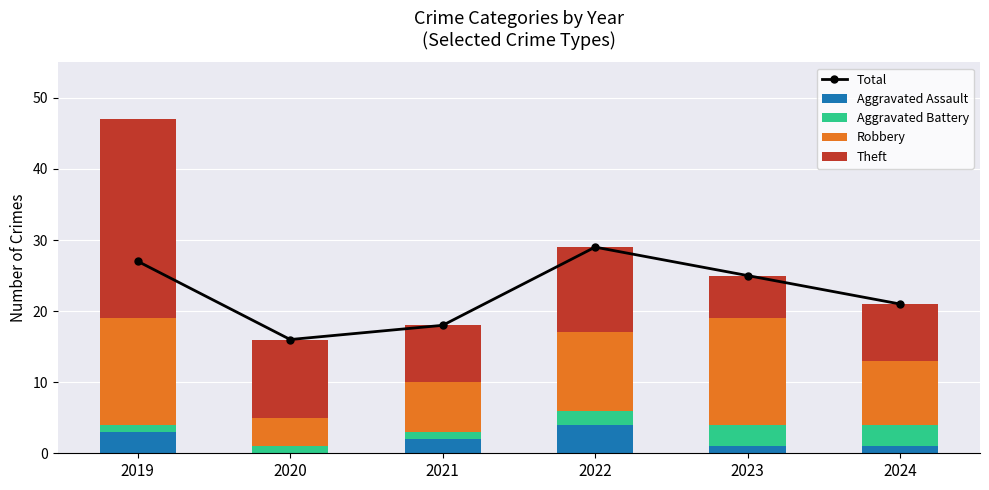

What is the value of the Total bar at the 2nd from the left?

16